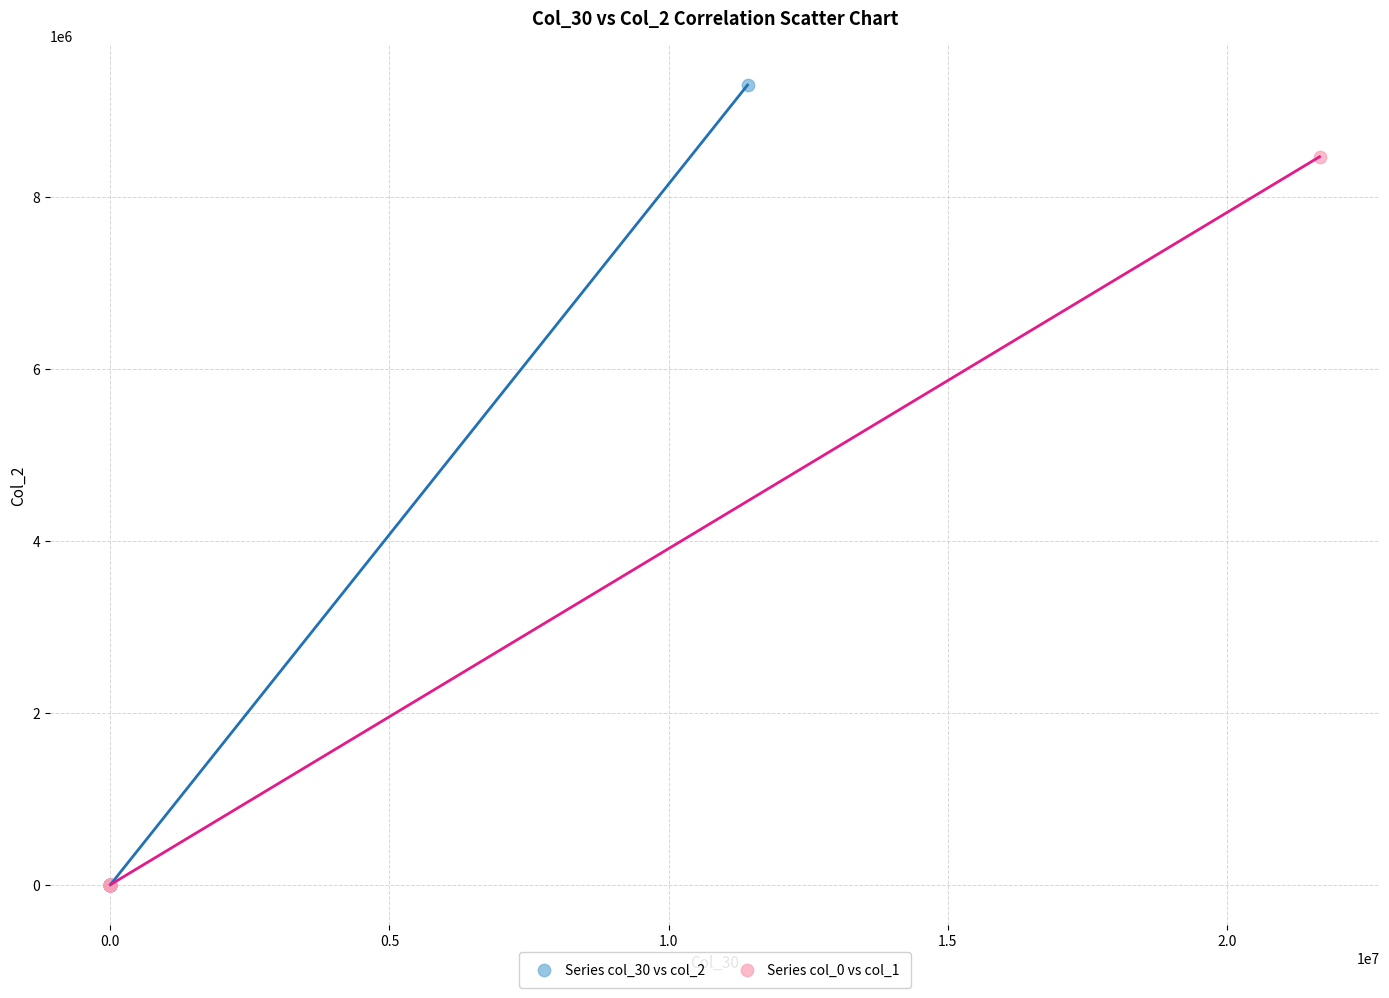

Which series contains the highest Y value?

Series col_30 vs col_2